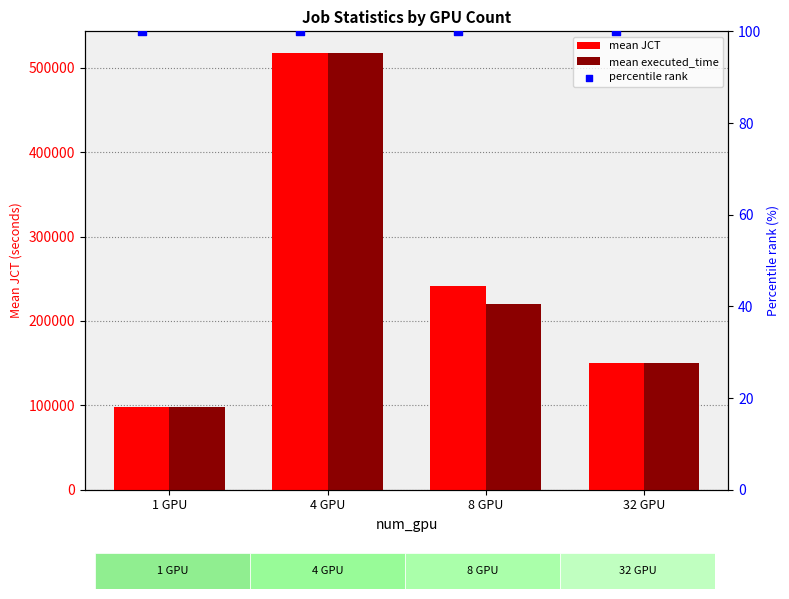

At how many categories does at least one series exceed 182811?

2